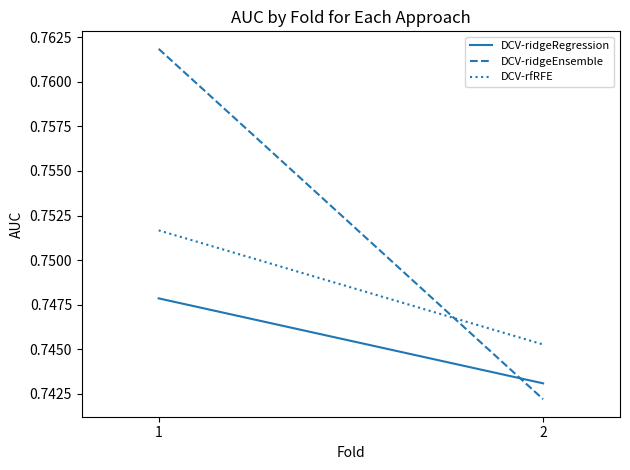

Which has a higher value, 2 or 1?

1